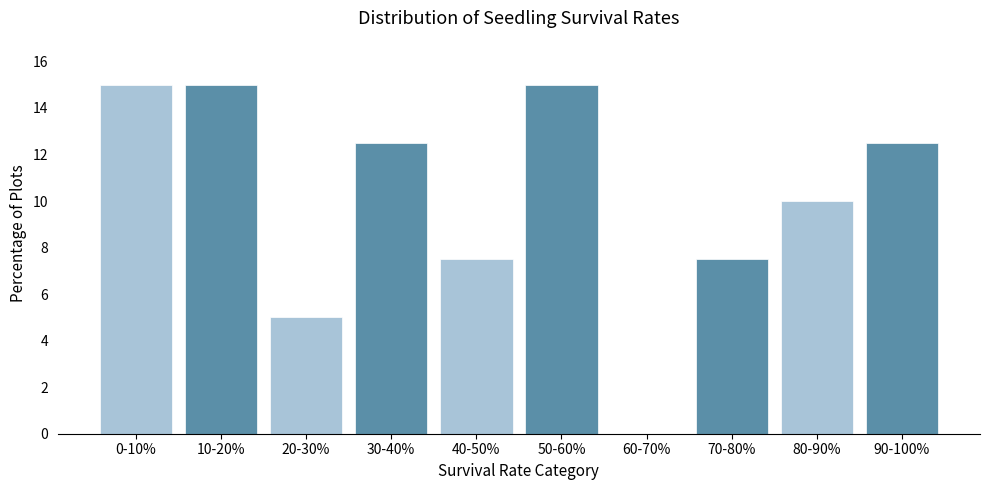

Reading right to left, list all the values displayed in this chart.

90-100%=12.5	80-90%=10.0	70-80%=7.5	60-70%=0.0	50-60%=15.0	40-50%=7.5	30-40%=12.5	20-30%=5.0	10-20%=15.0	0-10%=15.0